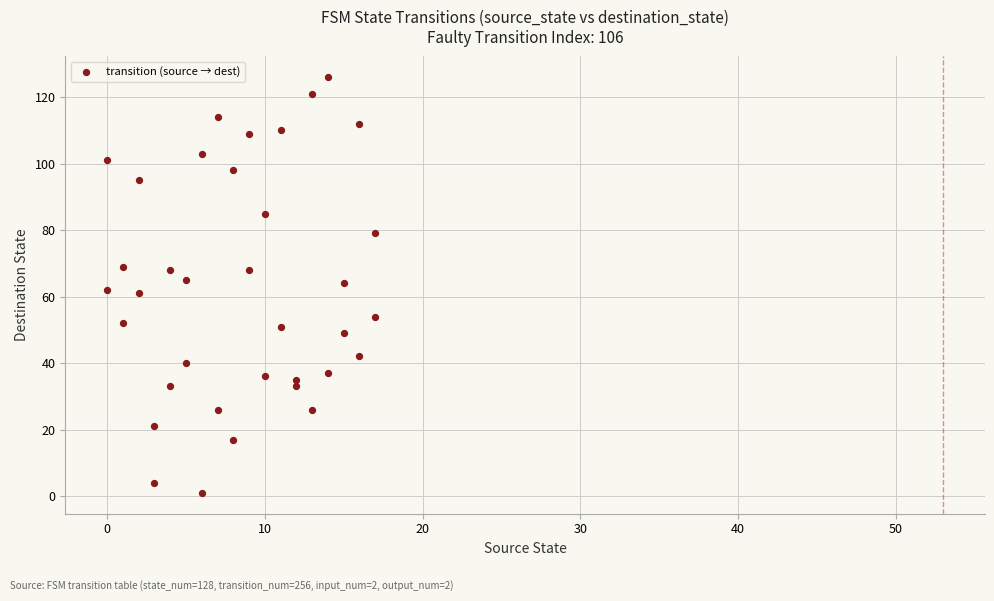

What is the range of X values (max minus min)?

17